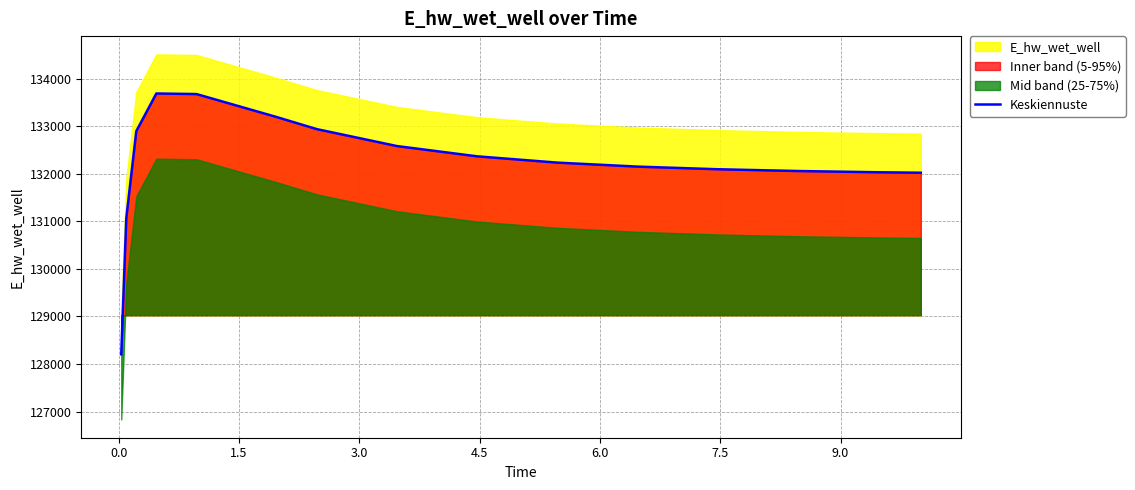

What is the maximum value for Keskiennuste?

133685.5